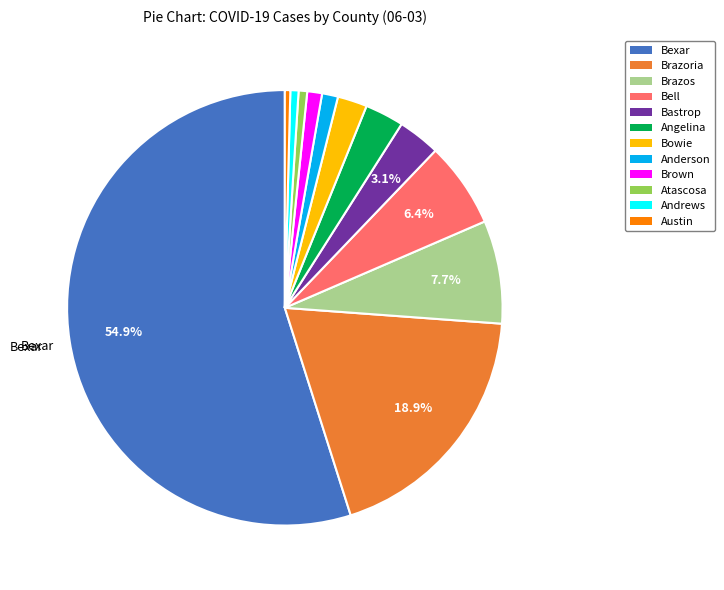

Which has a higher value, Bastrop or Atascosa?

Bastrop